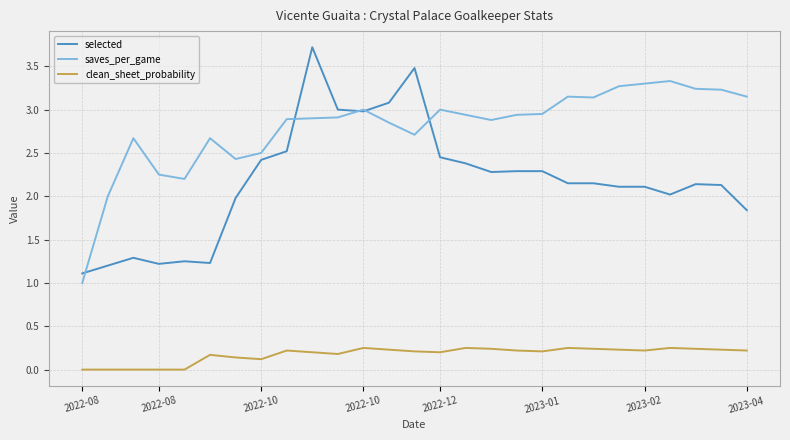

Rank the series by their maximum value, from lowest to highest.

clean_sheet_probability, saves_per_game, selected